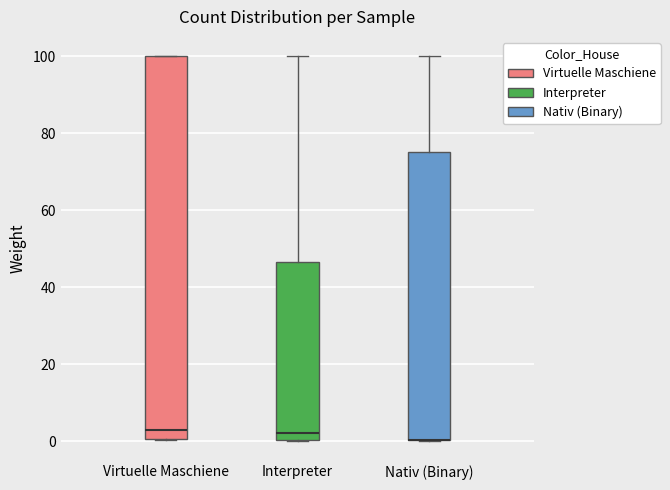

Comparing the boxes themselves (not the whiskers), which one is the tallest?

Virtuelle Maschiene